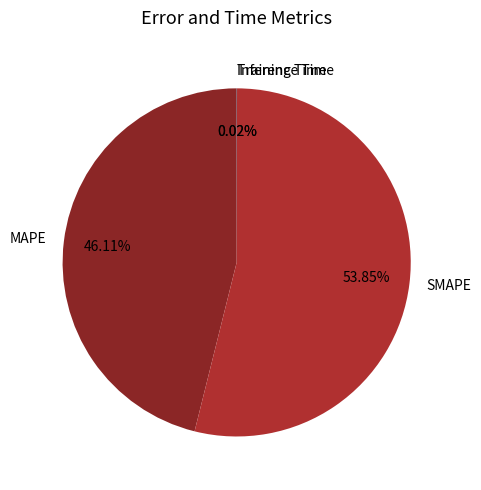

What is the largest slice in the pie chart?

SMAPE